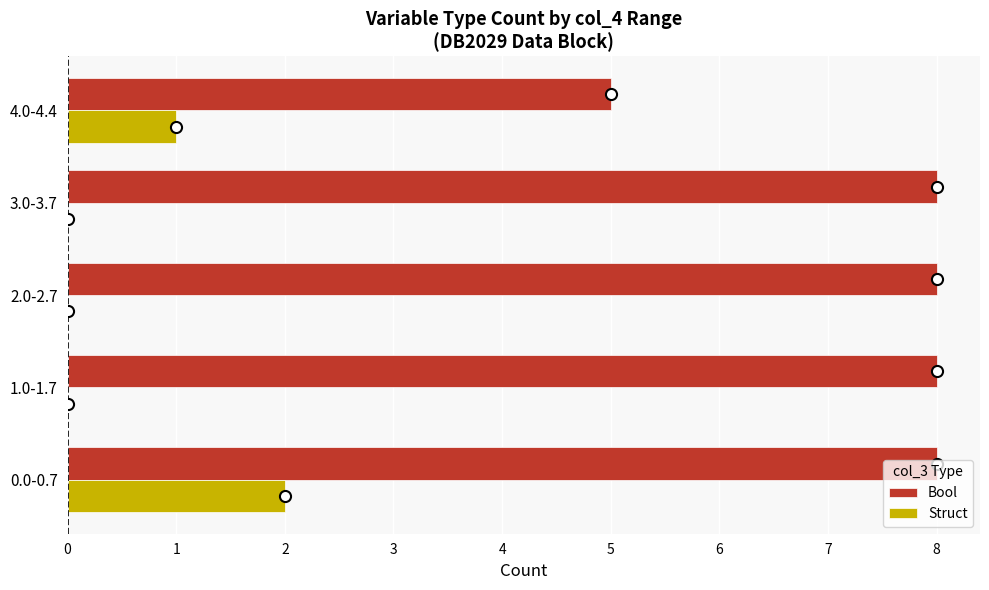

Where is Bool nearest to the value 6?

4.0-4.4